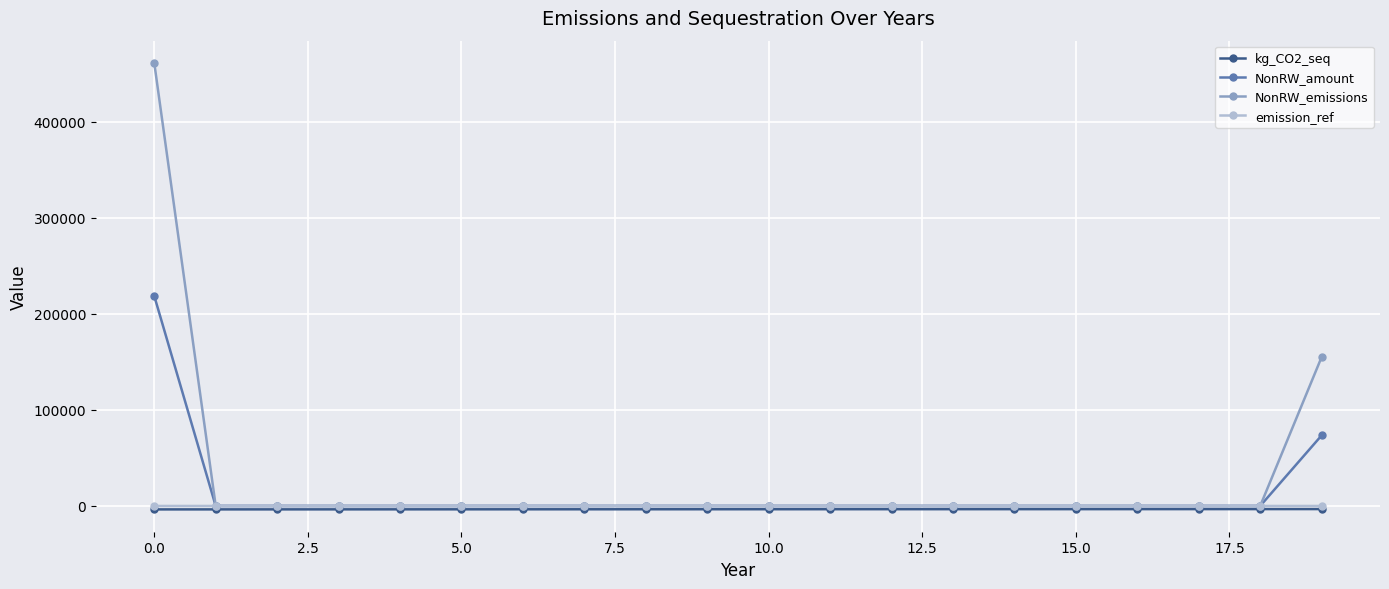

True or false: emission_ref and kg_CO2_seq intersect in this chart.

False